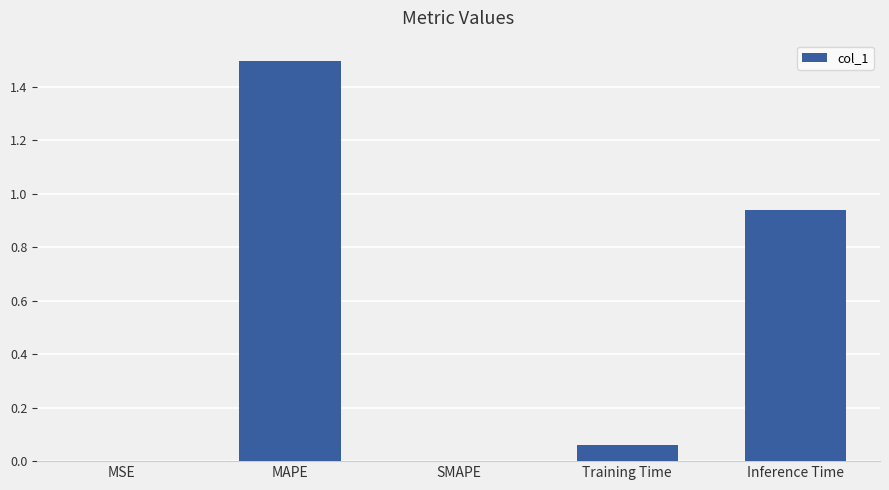

At which category does the chart reach its peak across all series?

MAPE